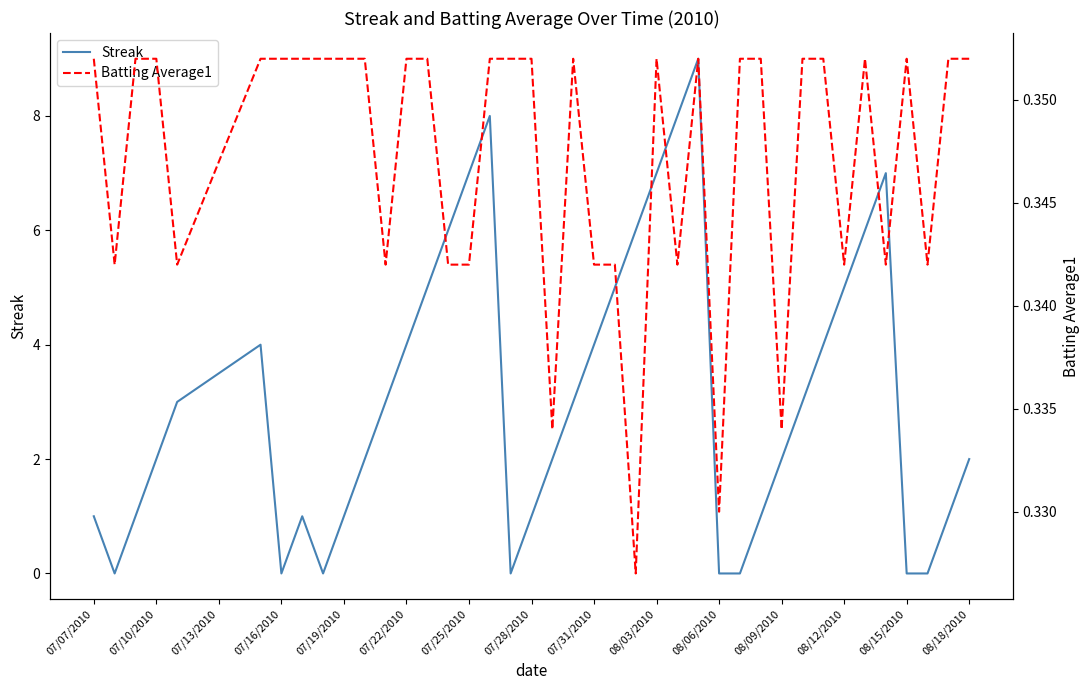

What are all the series names shown in the legend?

Streak, Batting Average1